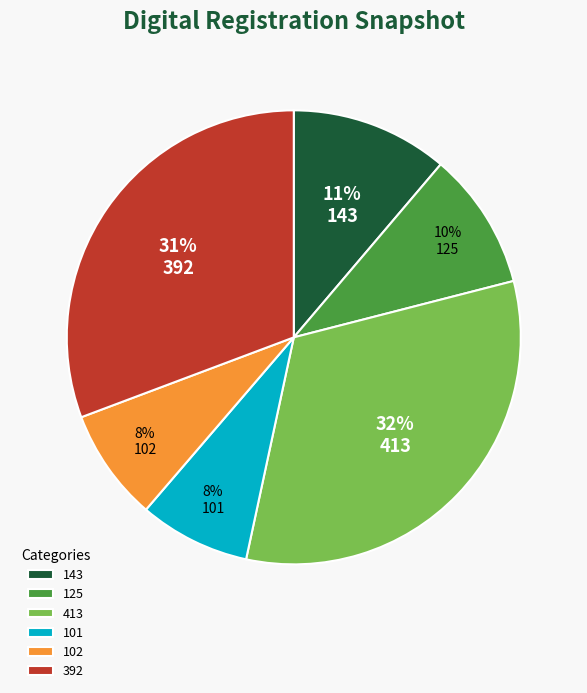

The 102 slice represents 8% of the pie. True or false?

True